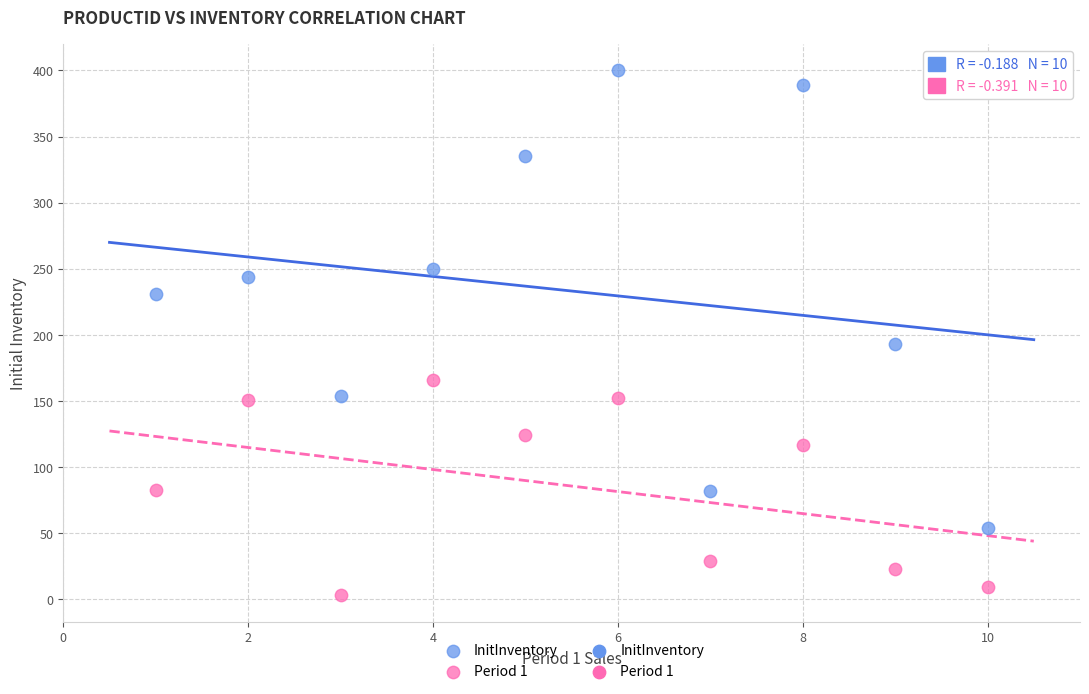

Across all series, what Y value is closest to 201?

193